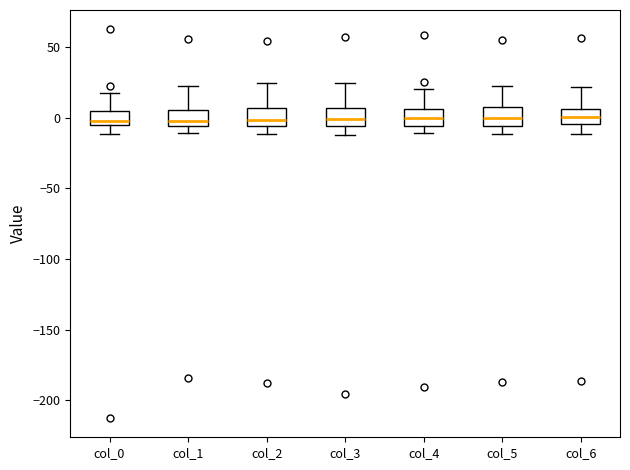

Where does the upper whisker of the box for col_4 end on the y-axis? The values are not printed on the chart, so give them approximately, as read against the axis.

20